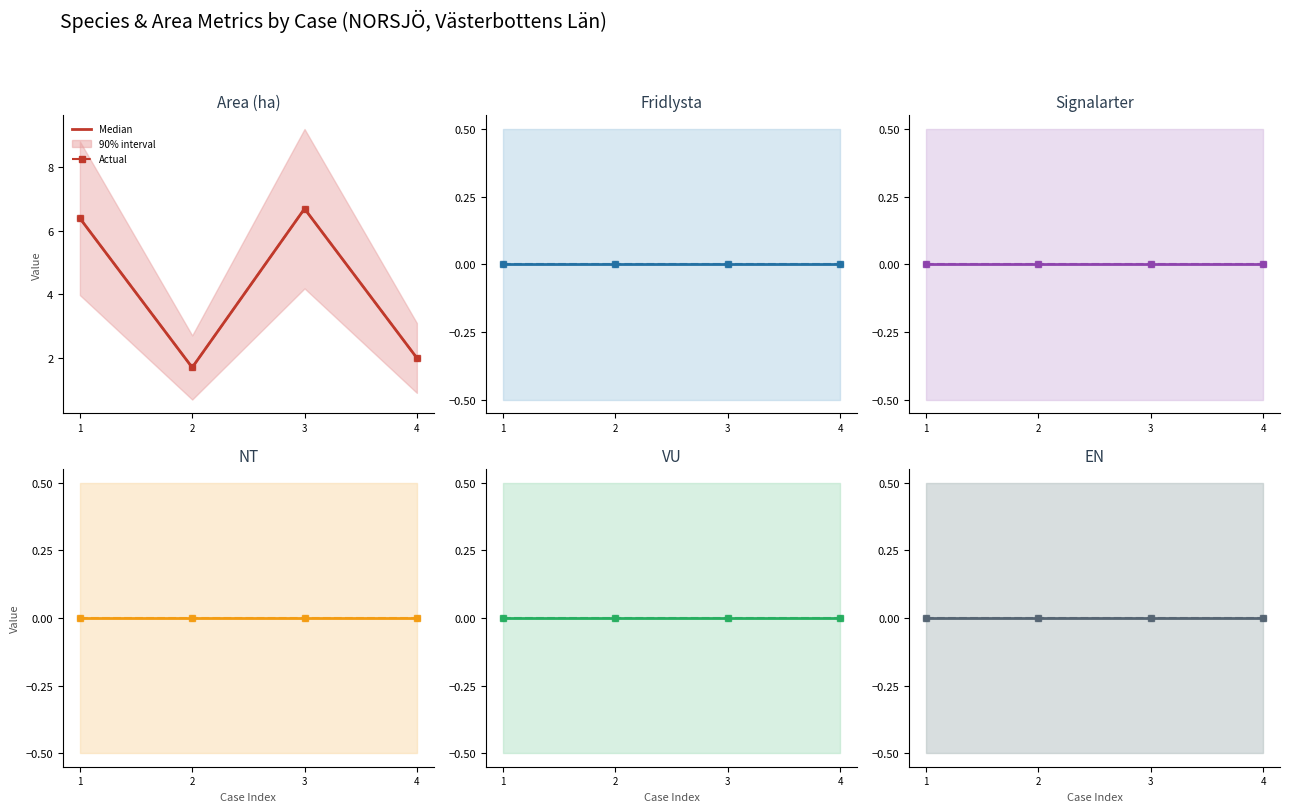

True or false: Area (ha) and Signalarter intersect in this chart.

False